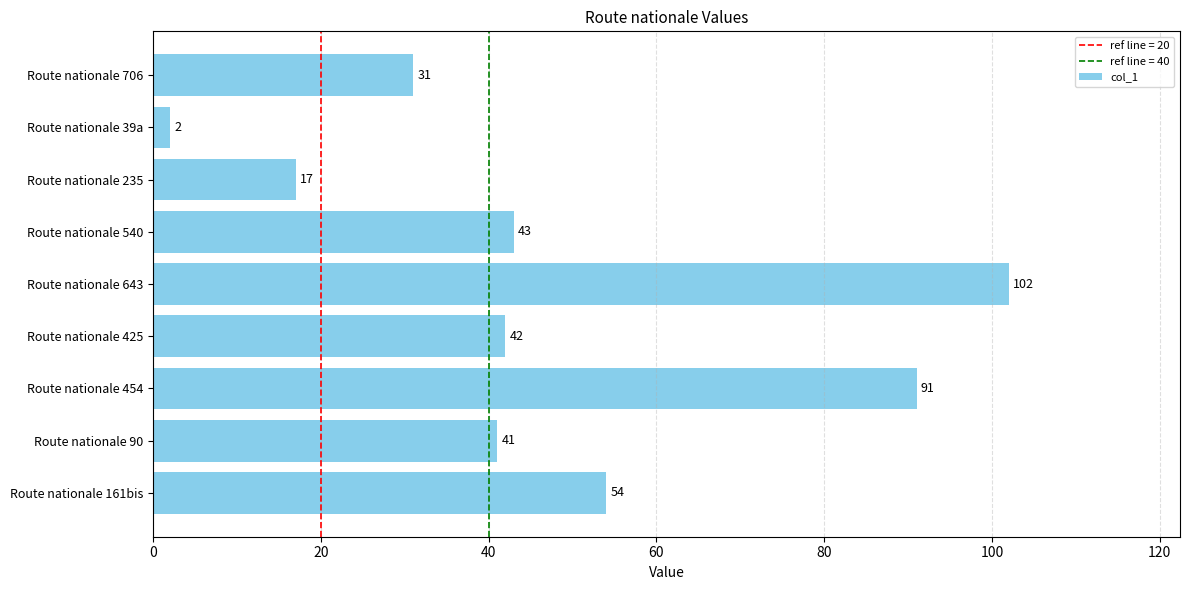

Rank the categories by value from lowest to highest.

Route nationale 39a, Route nationale 235, Route nationale 706, Route nationale 90, Route nationale 425, Route nationale 540, Route nationale 161bis, Route nationale 454, Route nationale 643